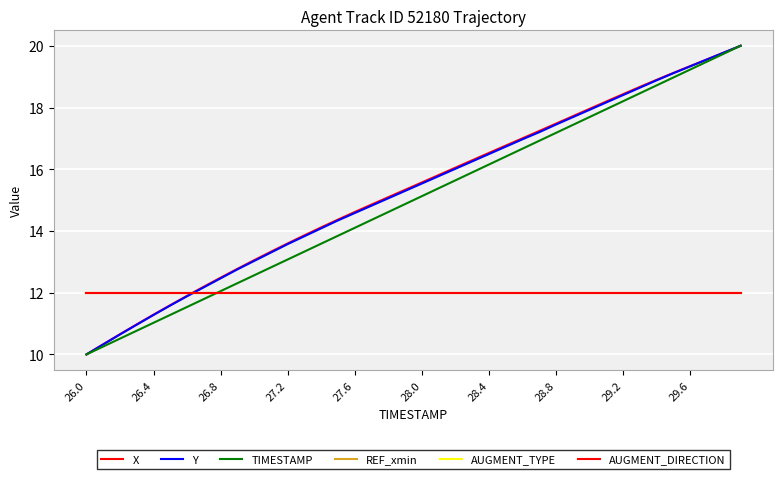

Does the chart display data point markers on the line(s)?

No